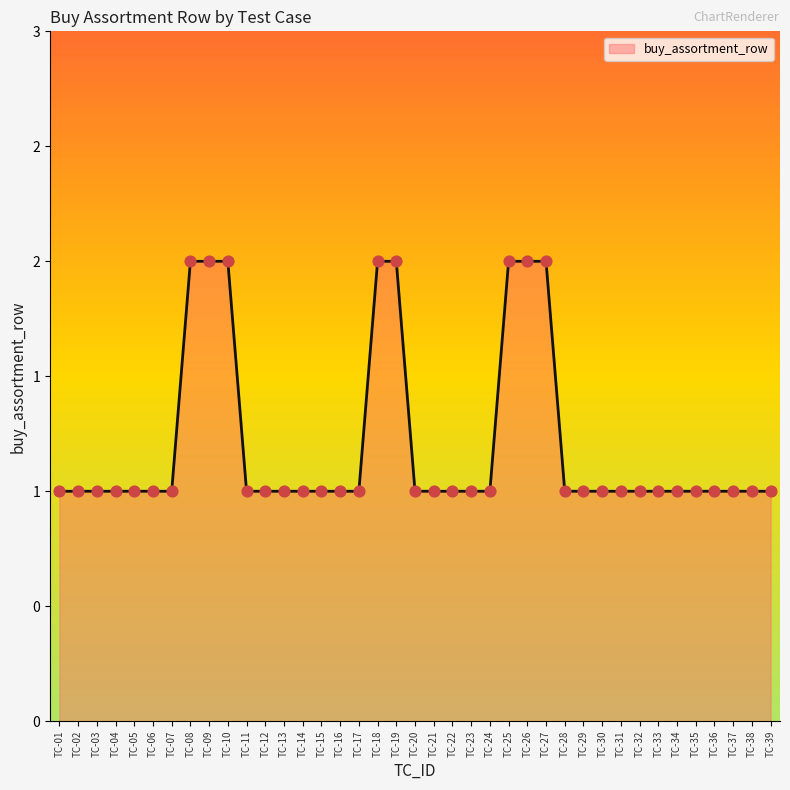

Is this an area chart (filled region under the line)?

Yes